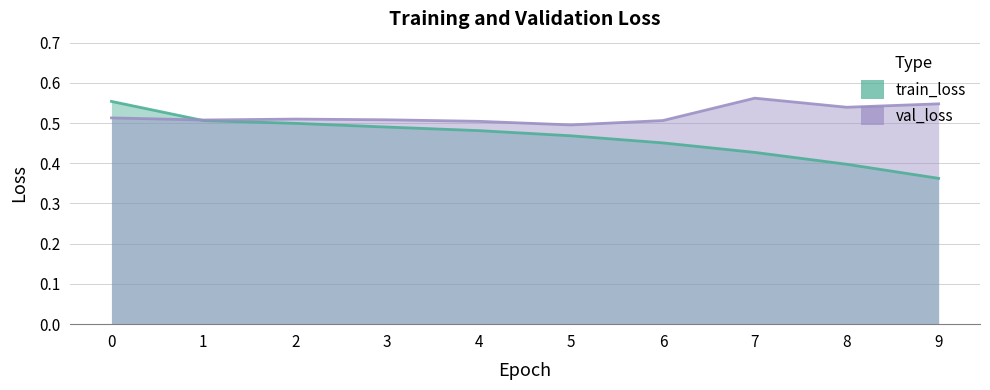

What is the value of the train_loss point at the 8th from the left?

0.4